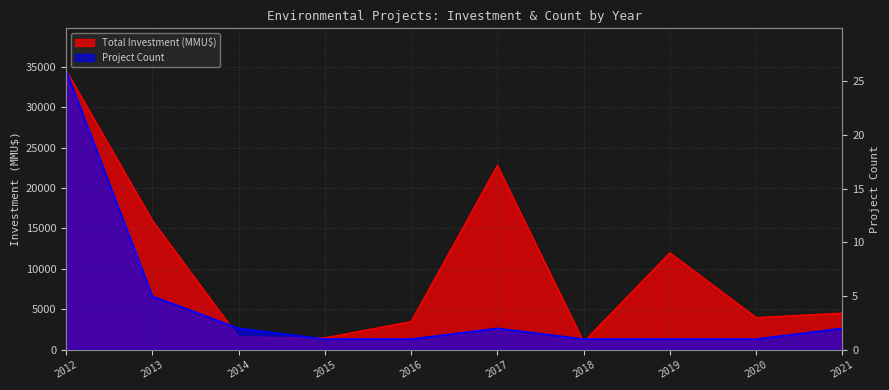

True or false: Project Count and Total Investment (MMU$) intersect in this chart.

False